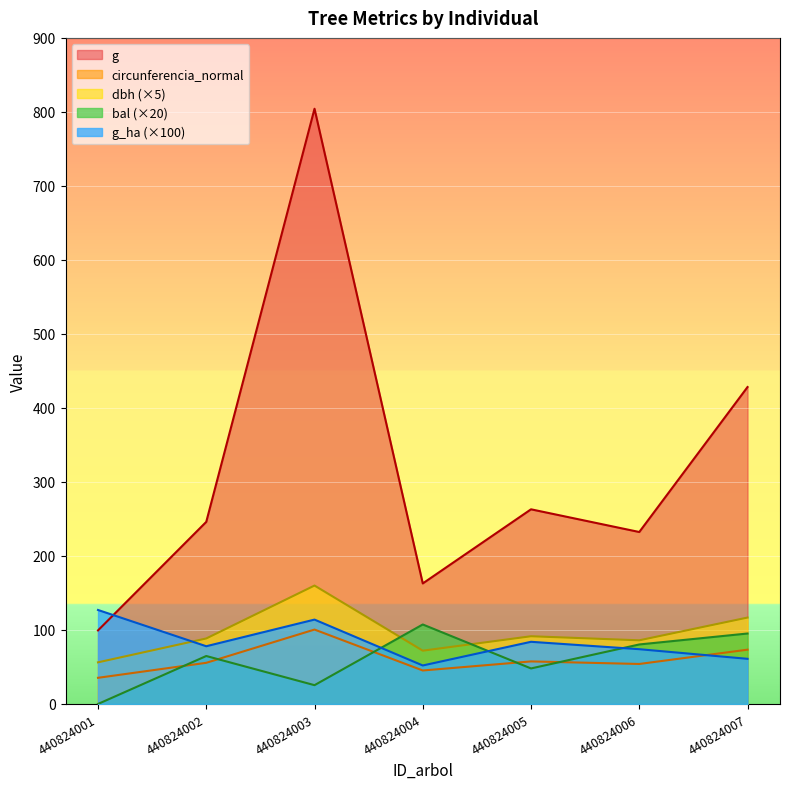

How many intersections are there between circunferencia_normal and g_ha?

1